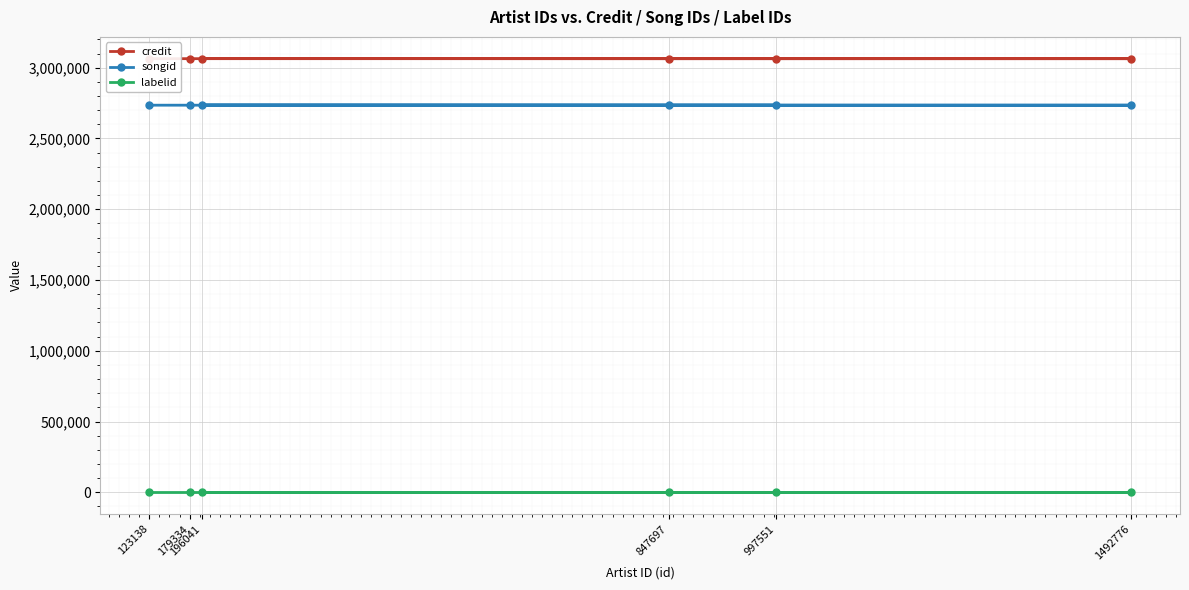

The value of labelid at 196041 is -1. True or false?

False